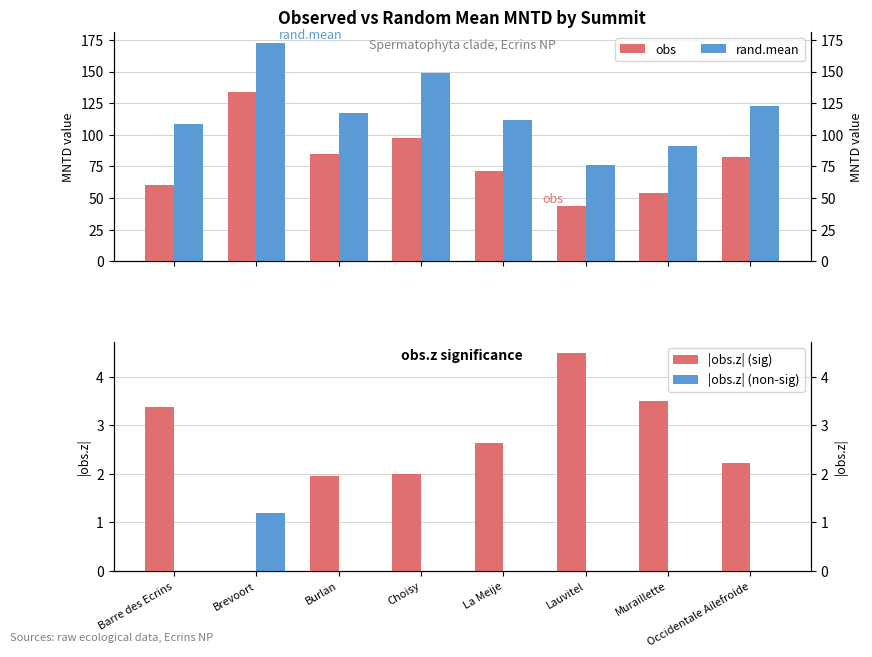

Which has a higher value, Barre des Ecrins or Lauvitel?

Barre des Ecrins